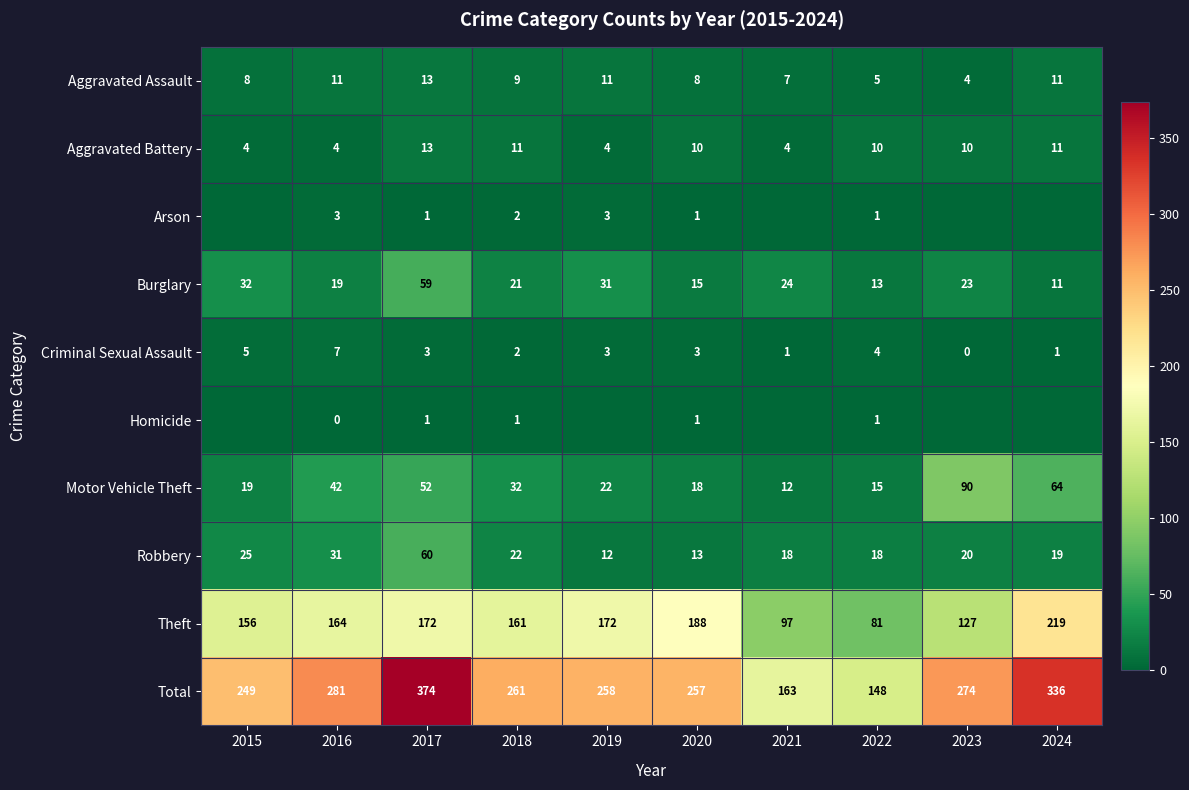

At how many categories does at least one series exceed 258?

5